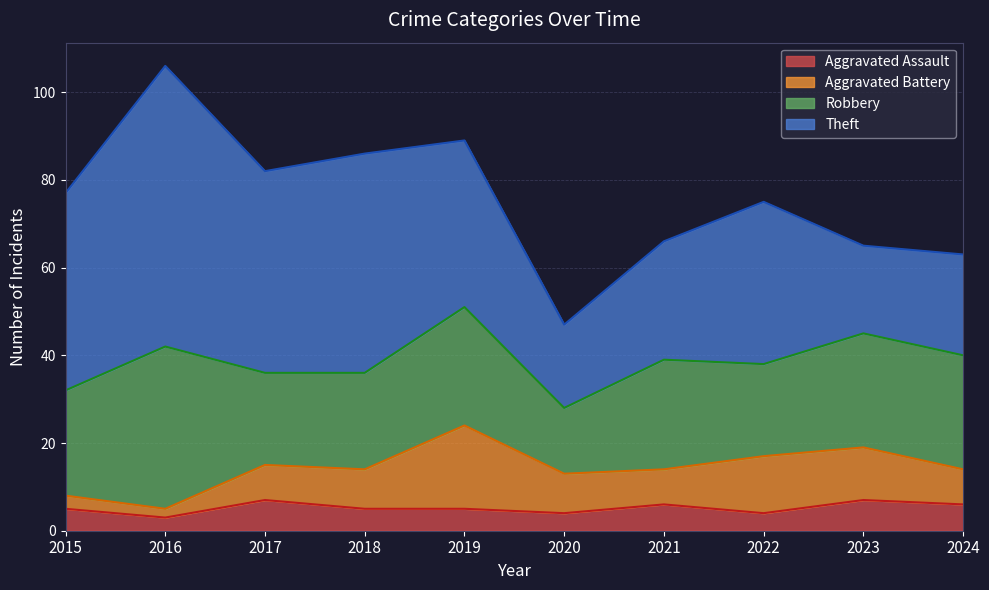

At which label does Robbery first exceed 25?

2016